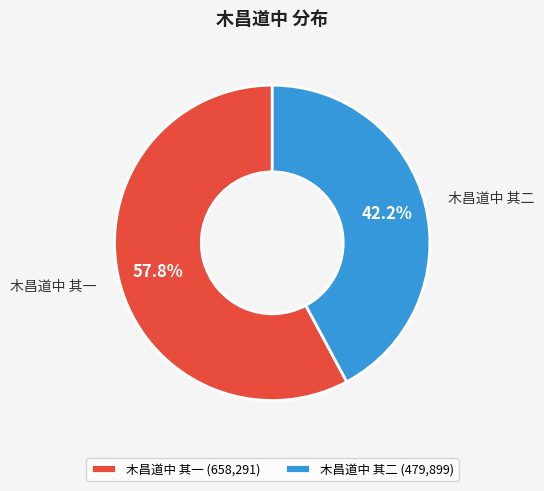

How many slices are in this pie chart?

2